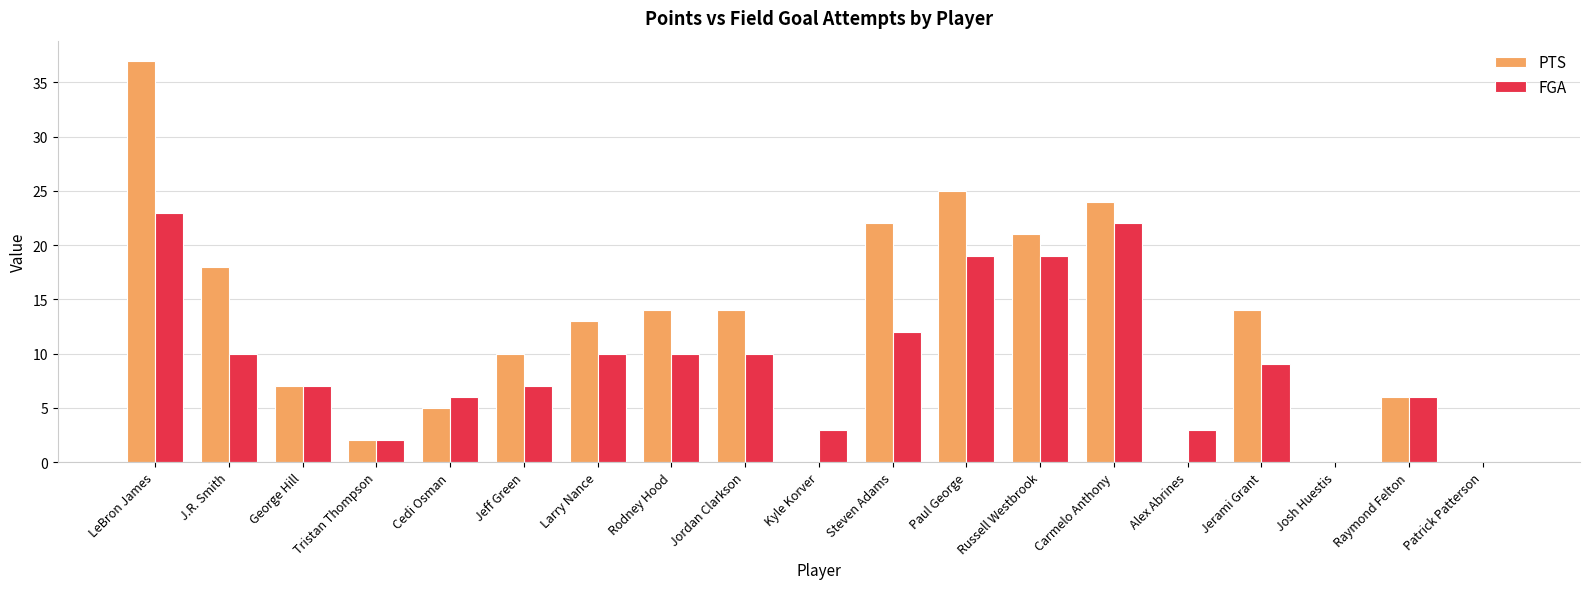

At which category is the sum across all series the highest?

LeBron James